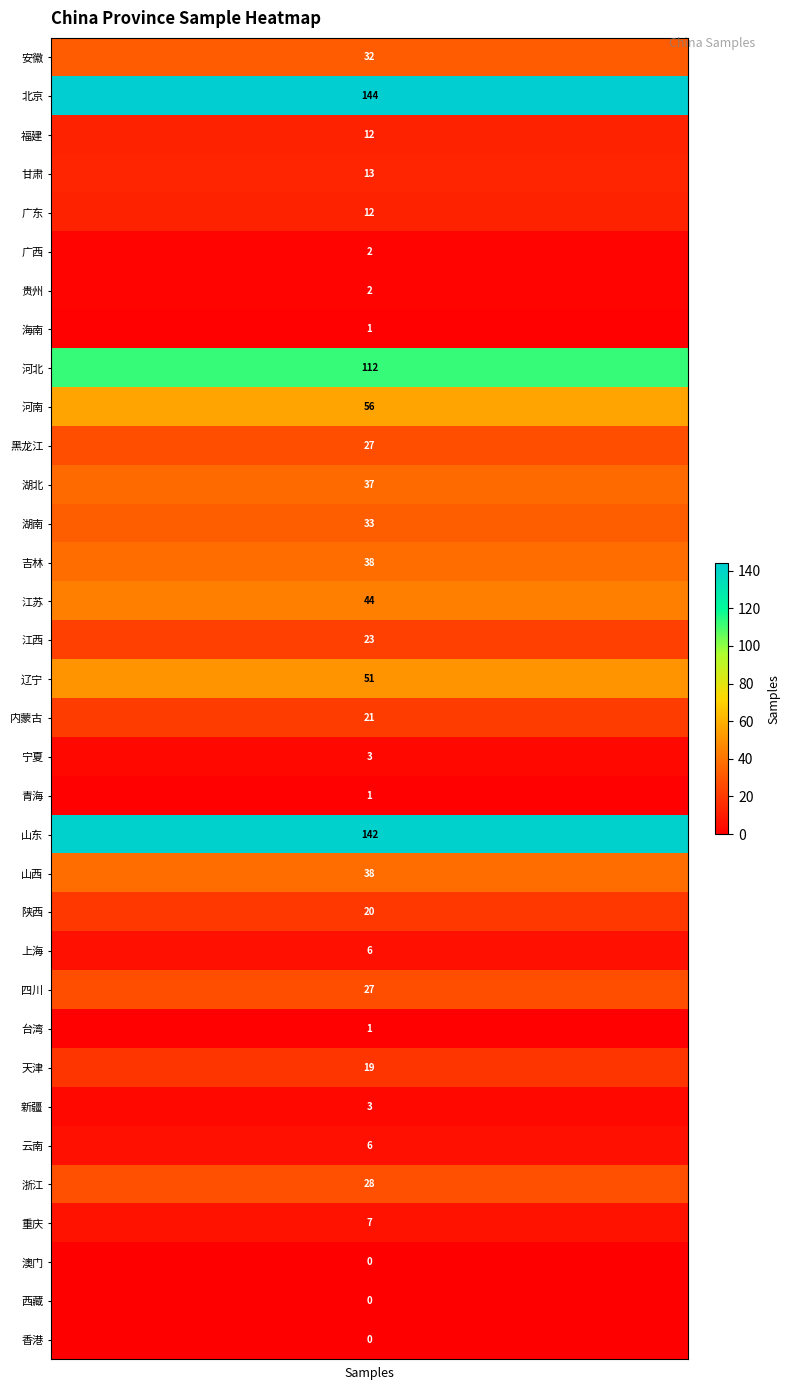

How many data points are above 20?

16